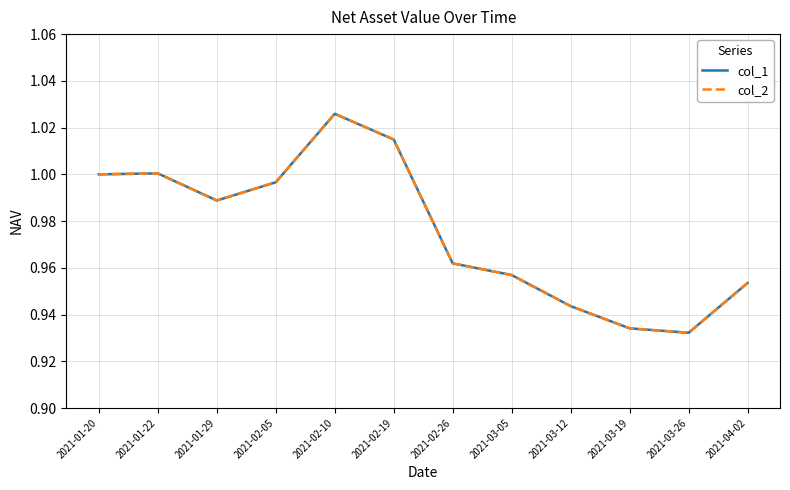

At how many categories does at least one series exceed 0?

12